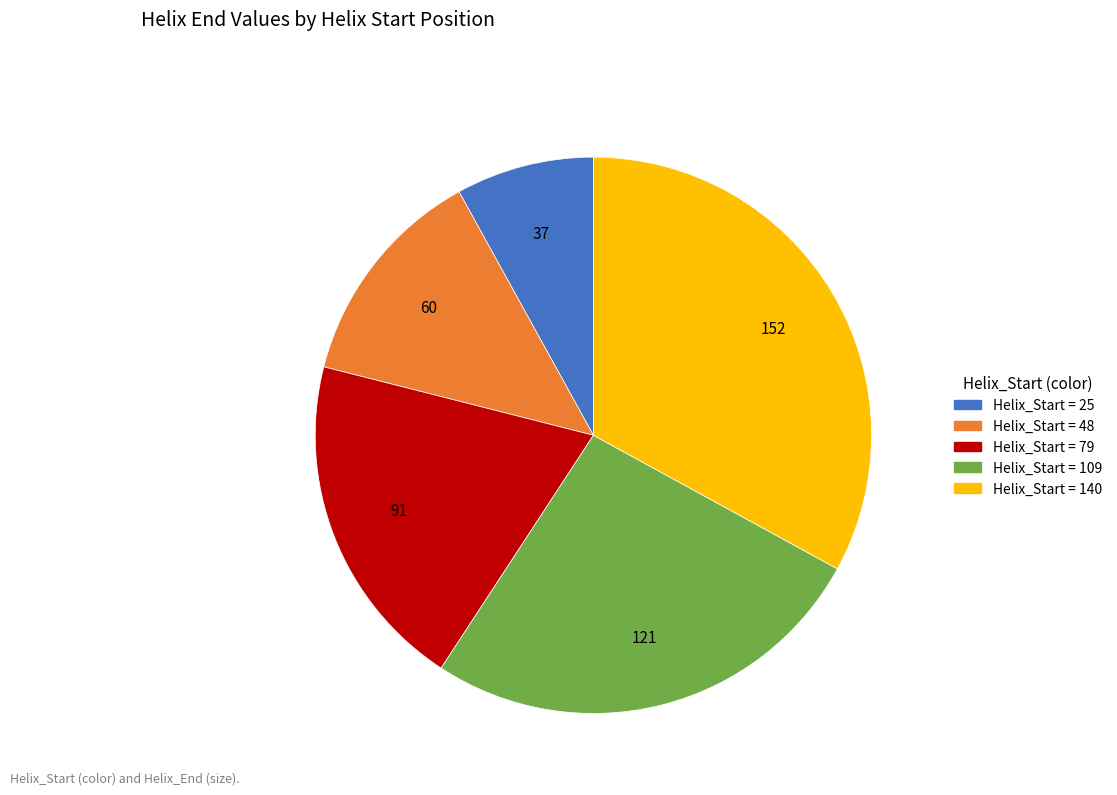

How many segments does this pie chart have?

5